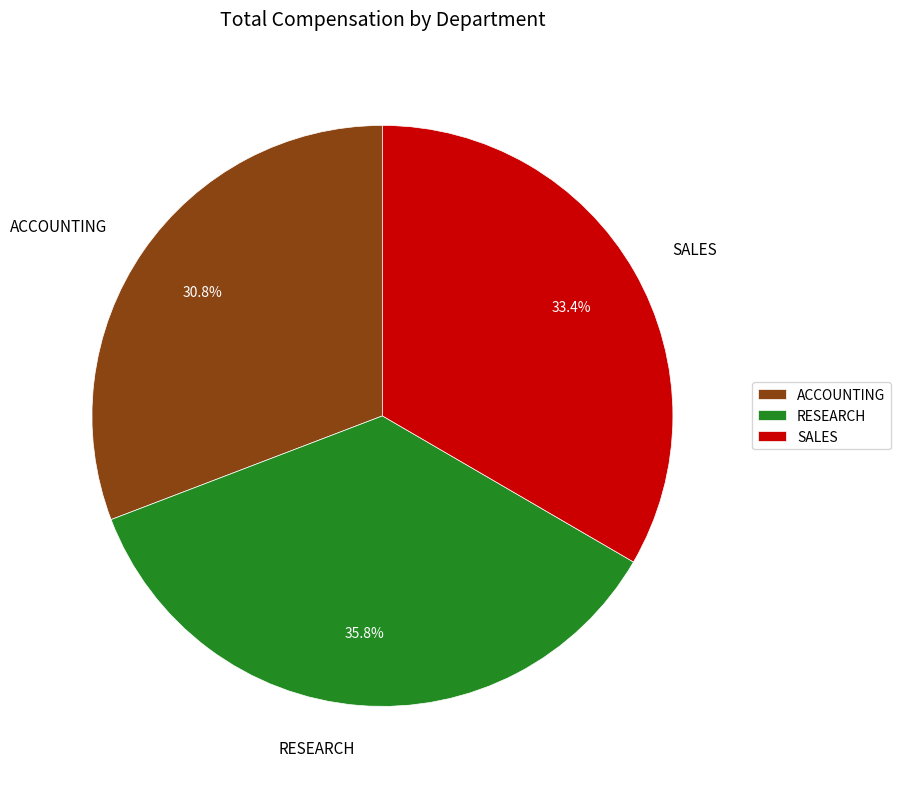

Which slice is the smallest?

ACCOUNTING